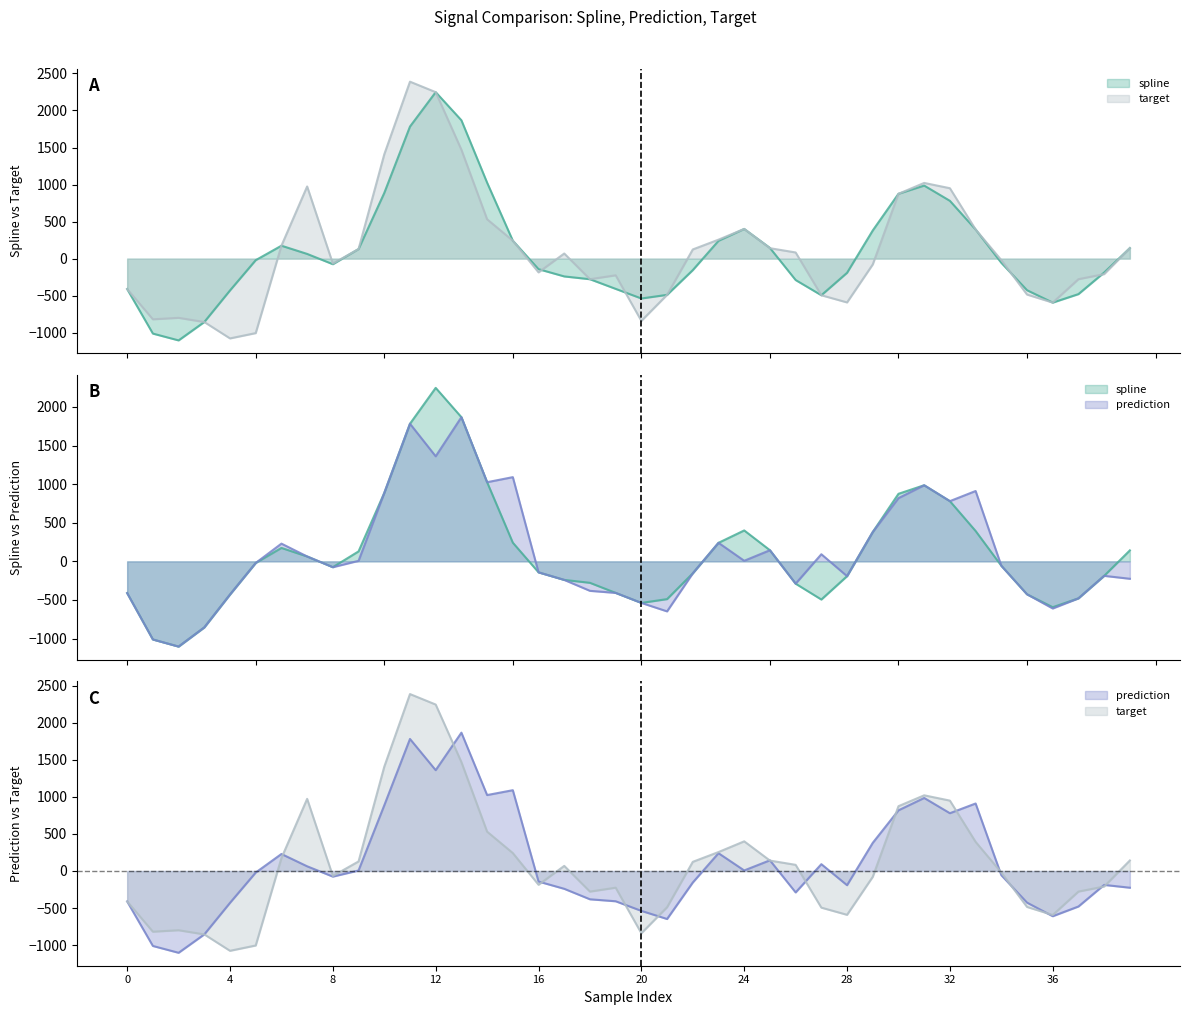

Reading right to left, extract all data points from this chart.

spline: 142.1	-187.7	-479.3	-594.0	-427.0	-56.9	393.6	780.2	986.1	875.1	380.3	-191.9	-494.6	-289.3	144.2	400.5	240.1	-155.1	-489.2	-538.5	-408.6	-278.2	-240.4	-142.6	242.1	1025.5	1868.0	2247.7	1783.0	886.5	129.1	-75.6	63.4	174.2	-21.0	-429.9	-856.1	-1104.4	-1012.3	-411.1
prediction: -225.7	-187.7	-479.3	-610.6	-427.0	-56.9	911.4	780.2	986.1	819.1	380.3	-191.9	92.2	-289.3	144.2	7.4	240.1	-155.1	-648.1	-538.5	-408.6	-382.0	-240.4	-142.6	1091.1	1025.5	1868.0	1361.2	1783.0	886.5	6.6	-75.6	63.4	229.6	-21.0	-429.9	-856.1	-1104.4	-1012.3	-411.1
target: 142.1	-209.5	-277.8	-594.0	-485.2	-20.0	393.6	950.5	1021.9	875.1	-78.4	-591.7	-494.6	83.1	140.6	400.5	255.8	123.7	-489.2	-840.8	-225.5	-278.2	68.9	-185.8	242.1	531.2	1470.4	2247.7	2389.1	1408.2	129.1	-67.2	974.1	174.2	-1005.8	-1077.6	-856.1	-799.8	-819.7	-411.1